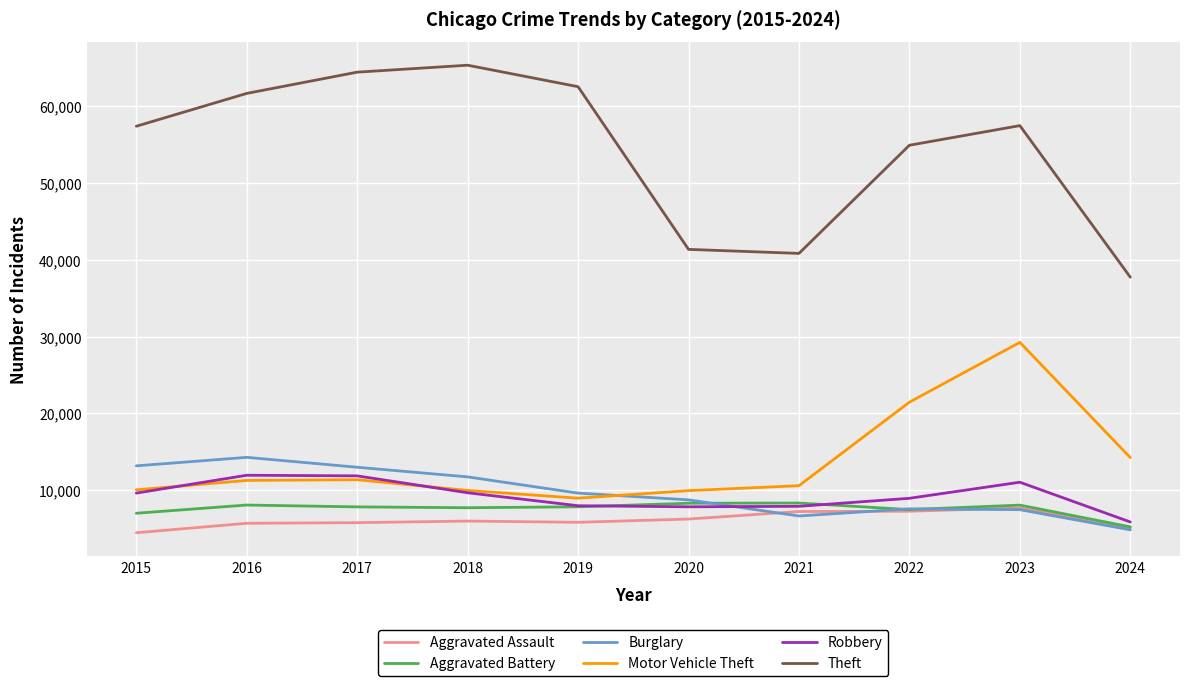

True or false: Aggravated Battery has a value of 7735 at 2018.

True